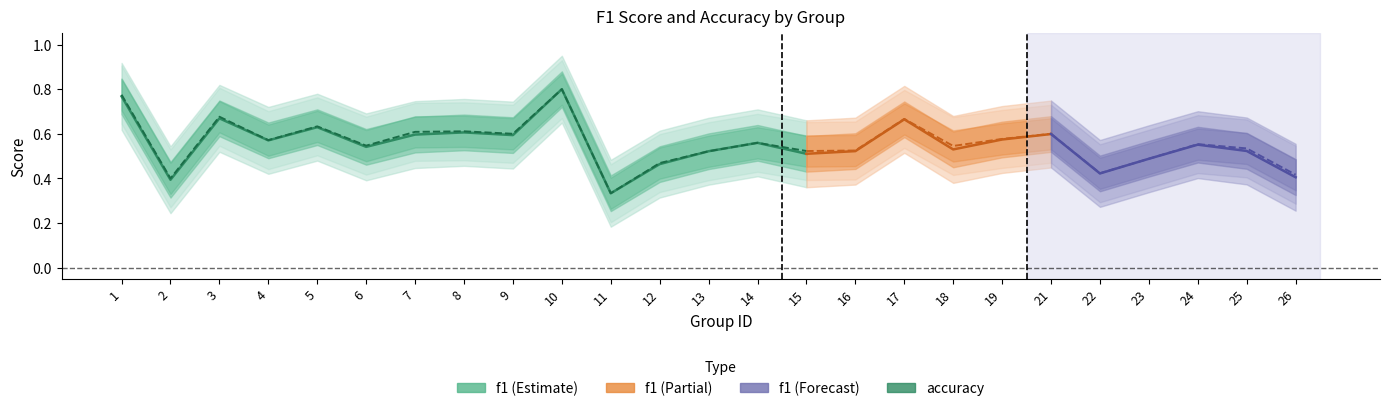

Is the value of accuracy at 2 greater than the value of f1 at 5?

No